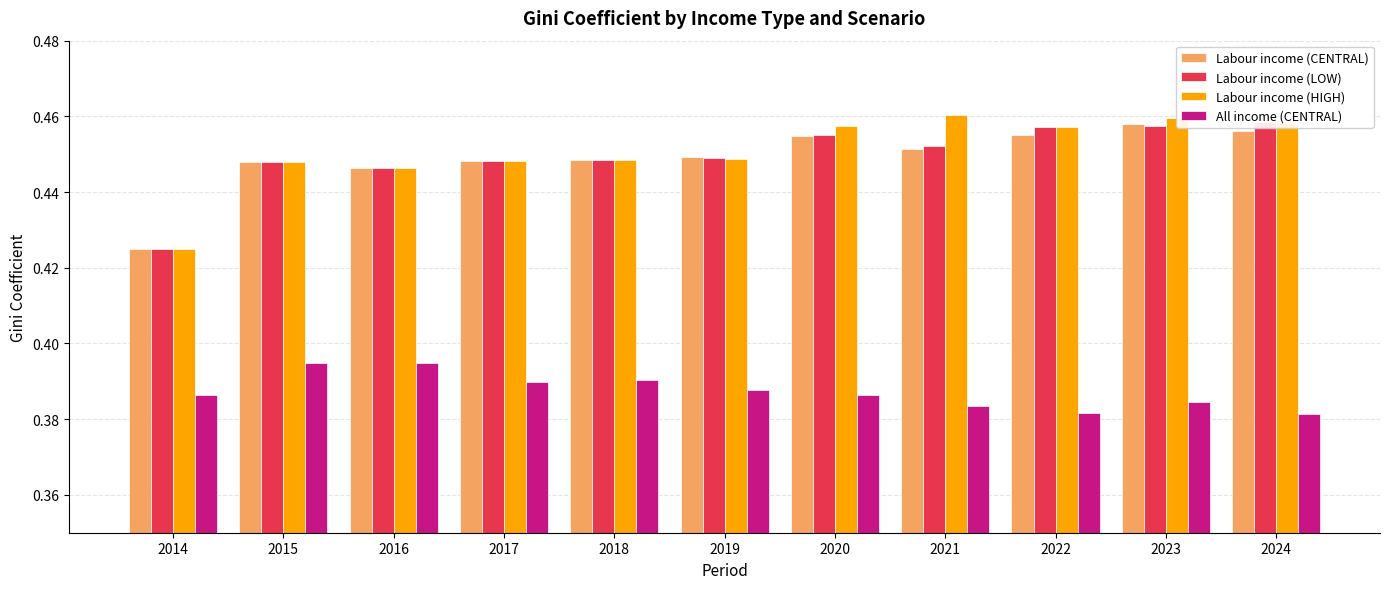

At which label is Labour income (HIGH) closest to 0?

2014